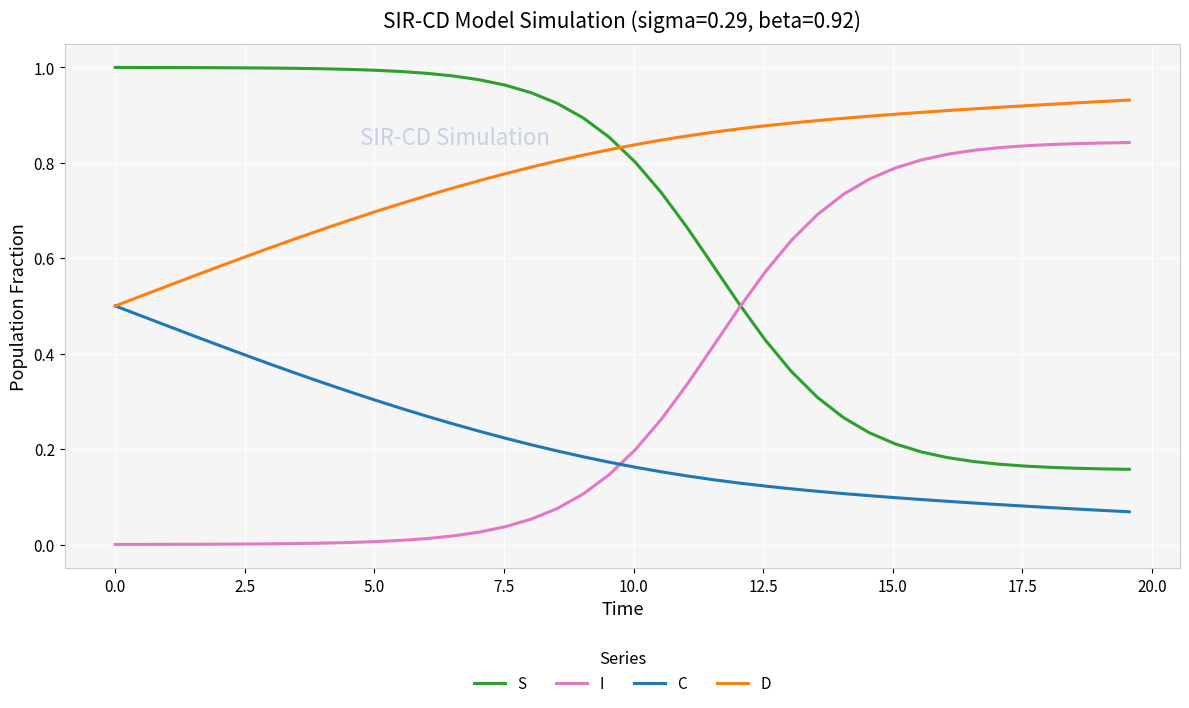

Rank the series by their maximum value, from highest to lowest.

S, D, I, C